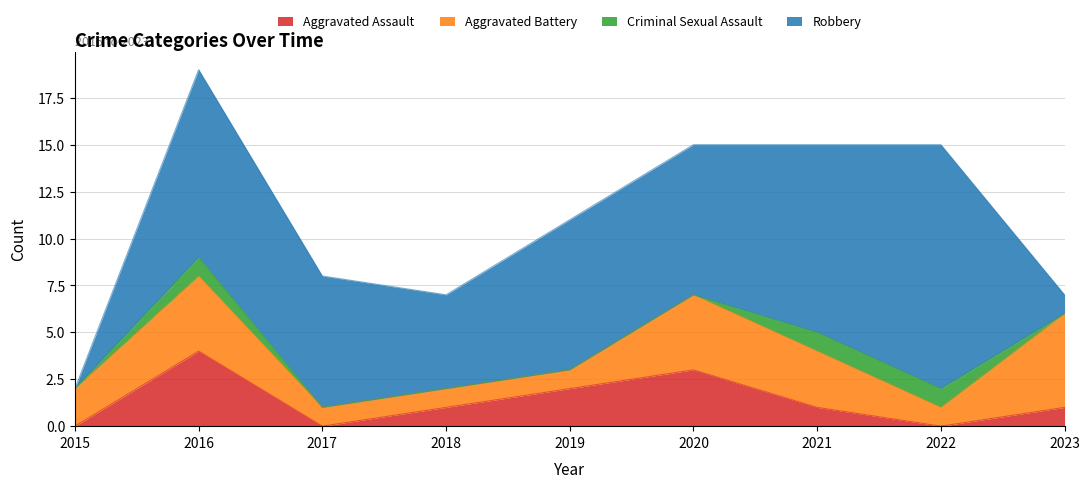

True or false: Aggravated Battery has a value of 1 at 2016.

False